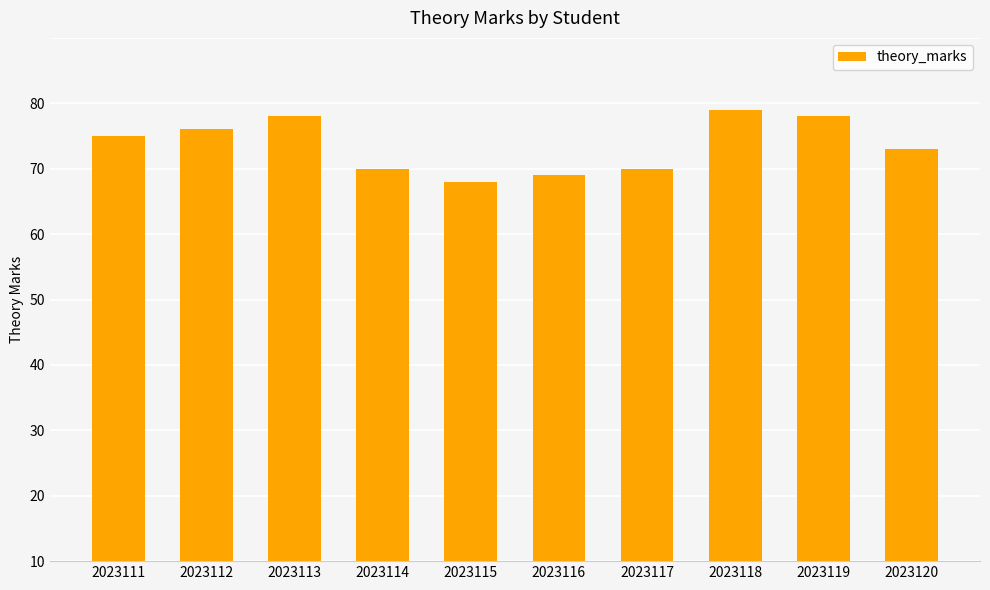

Where does the data first go above 65?

2023112